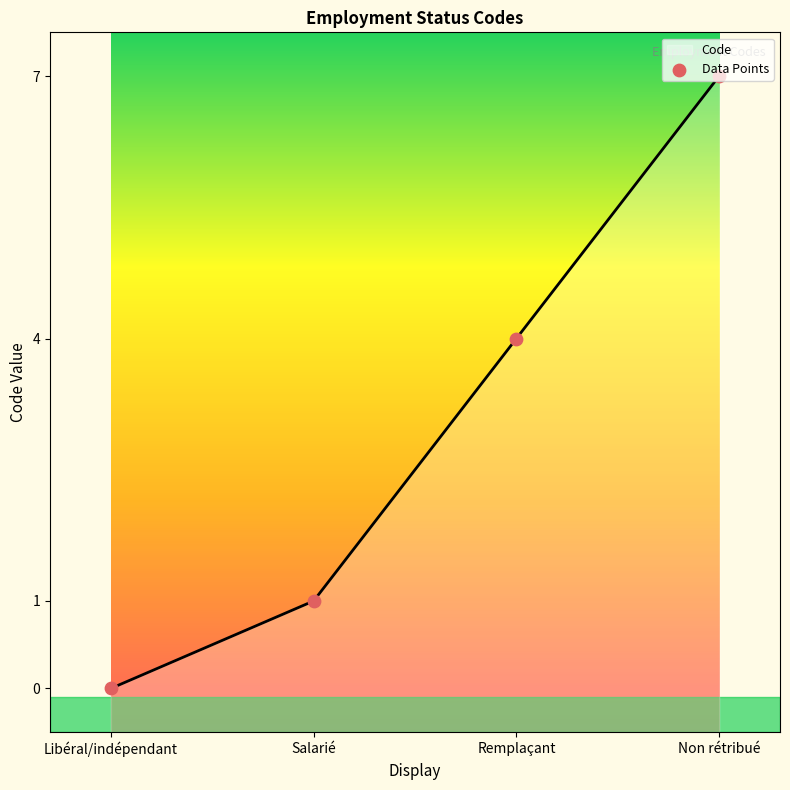

What is the change in value from Libéral/indépendant to Remplaçant?

+4